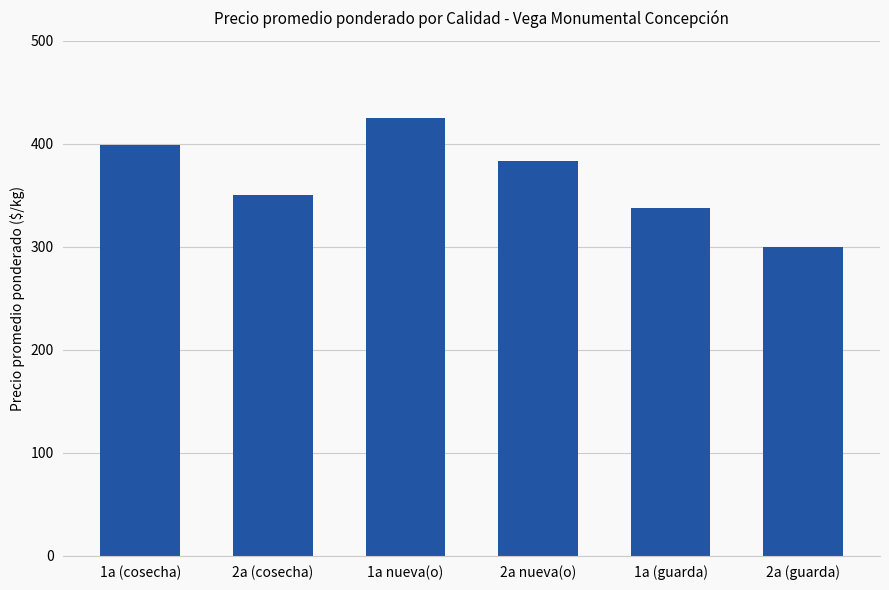

What is the ratio of the value at 2a (guarda) to the value at 1a (cosecha)?

0.8